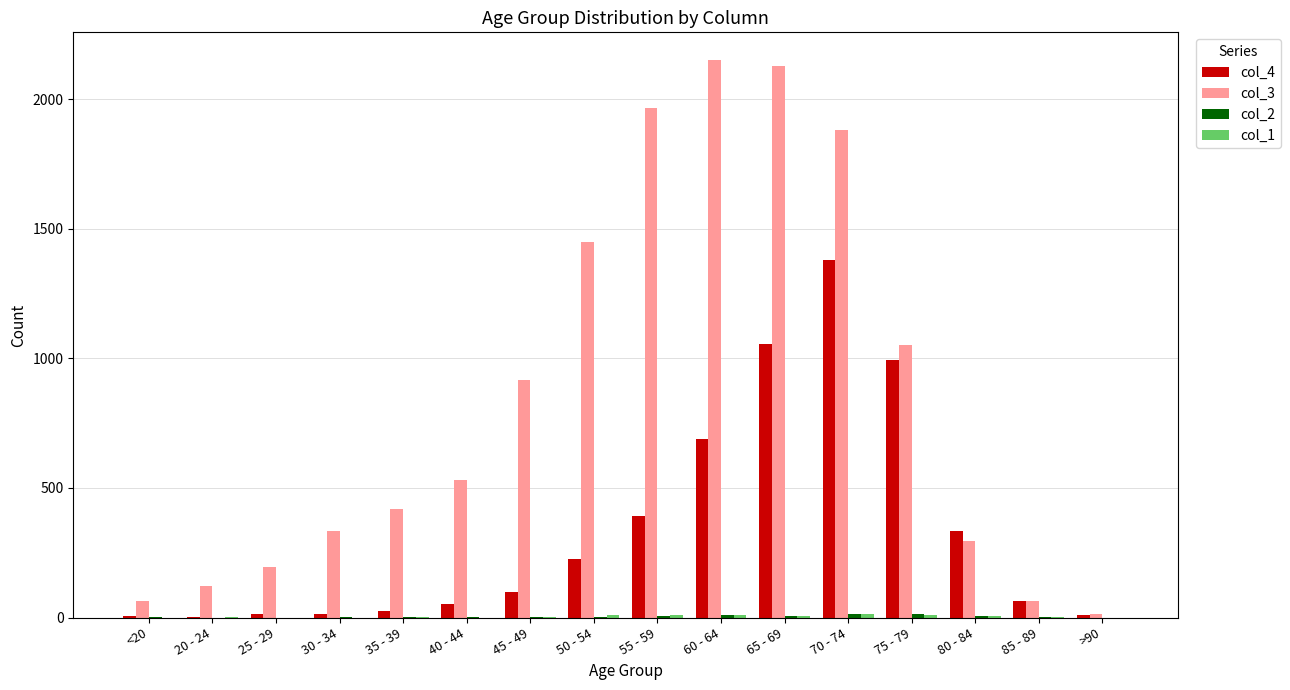

The value of col_3 at 45 - 49 is 1214. True or false?

False